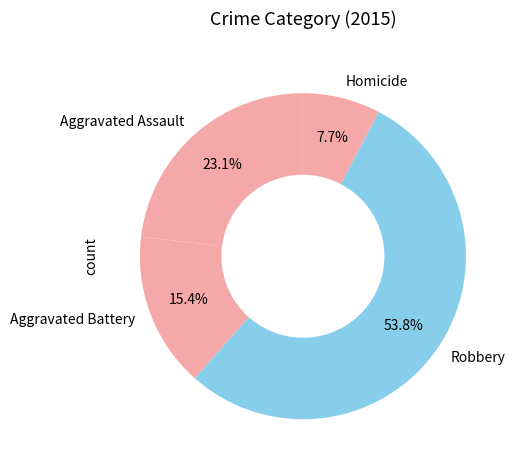

To the nearest percent, what percentage of the pie is Homicide?

8%